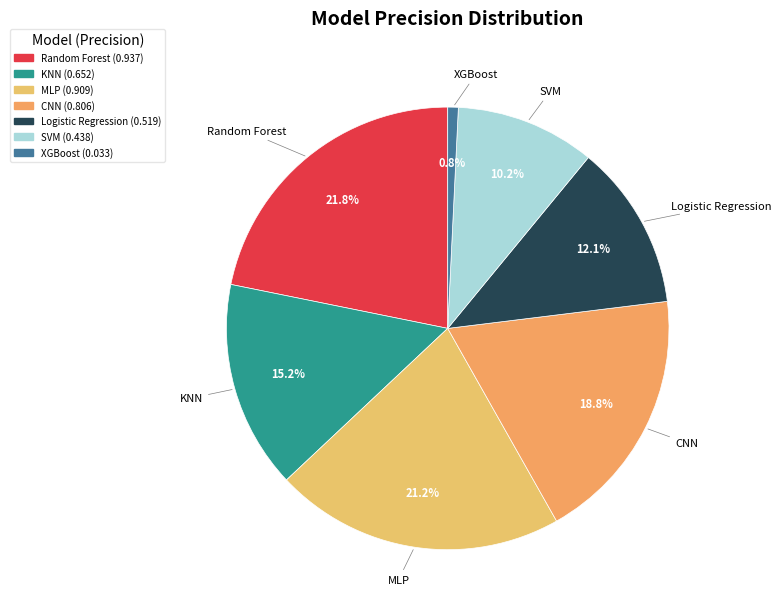

What percentage do Logistic Regression and MLP together represent?

33.3%